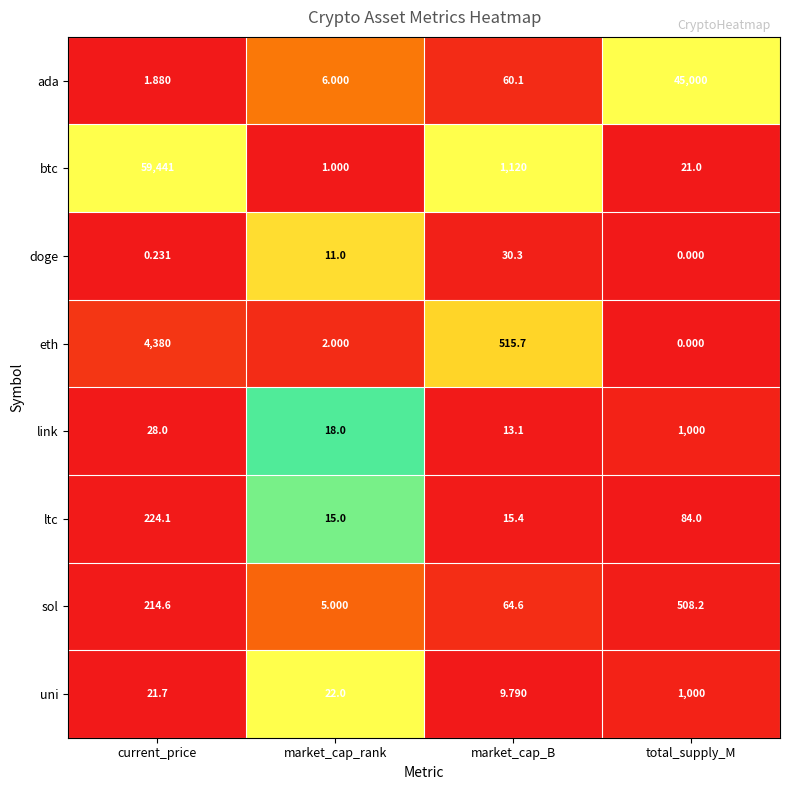

List the labels in order of ltc value, smallest first.

market_cap_rank, market_cap_B, total_supply_M, current_price